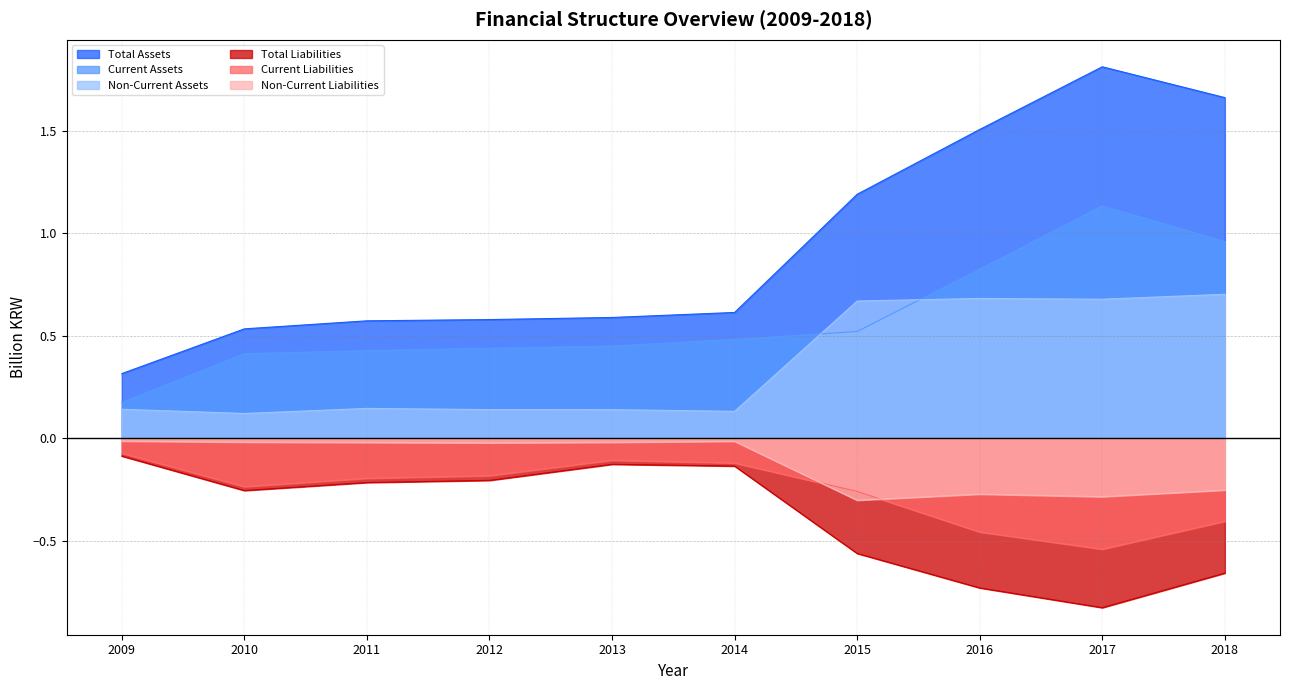

Is it true that Total Assets equals 0.8 at 2015?

False